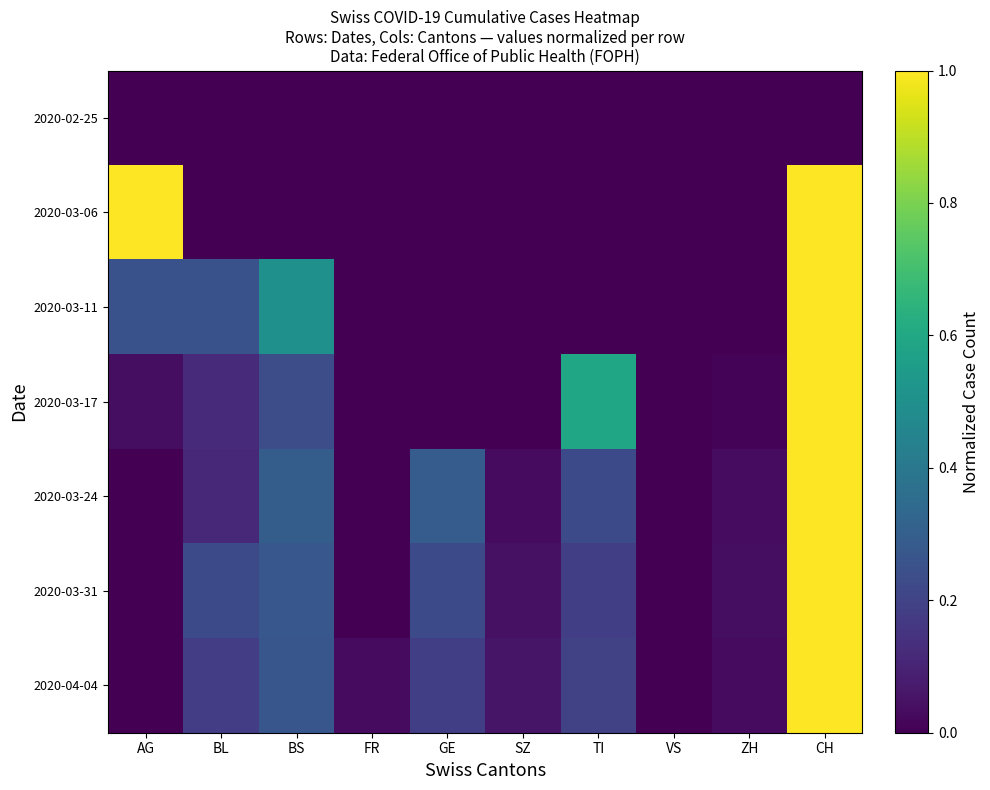

Reading left to right, transcribe all the data shown in this chart.

2020-02-25: AG=0.0	BL=0.0	BS=0.0	FR=0.0	GE=0.0	SZ=0.0	TI=0.0	VS=0.0	ZH=0.0	CH=0.0
2020-03-06: AG=1.0	BL=0.0	BS=0.0	FR=0.0	GE=0.0	SZ=0.0	TI=0.0	VS=0.0	ZH=0.0	CH=1.0
2020-03-11: AG=0.2	BL=0.2	BS=0.5	FR=0.0	GE=0.0	SZ=0.0	TI=0.0	VS=0.0	ZH=0.0	CH=1.0
2020-03-17: AG=0.0	BL=0.1	BS=0.2	FR=0.0	GE=0.0	SZ=0.0	TI=0.6	VS=0.0	ZH=0.0	CH=1.0
2020-03-24: AG=0.0	BL=0.1	BS=0.3	FR=0.0	GE=0.3	SZ=0.0	TI=0.2	VS=0.0	ZH=0.0	CH=1.0
2020-03-31: AG=0.0	BL=0.2	BS=0.3	FR=0.0	GE=0.2	SZ=0.0	TI=0.2	VS=0.0	ZH=0.0	CH=1.0
2020-04-04: AG=0.0	BL=0.2	BS=0.3	FR=0.0	GE=0.2	SZ=0.1	TI=0.2	VS=0.0	ZH=0.0	CH=1.0